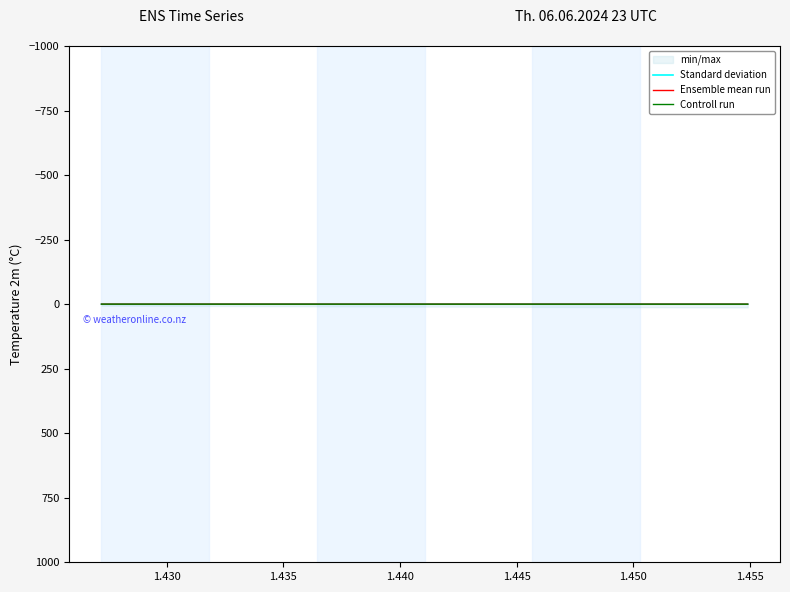

What is the average value?

9.3